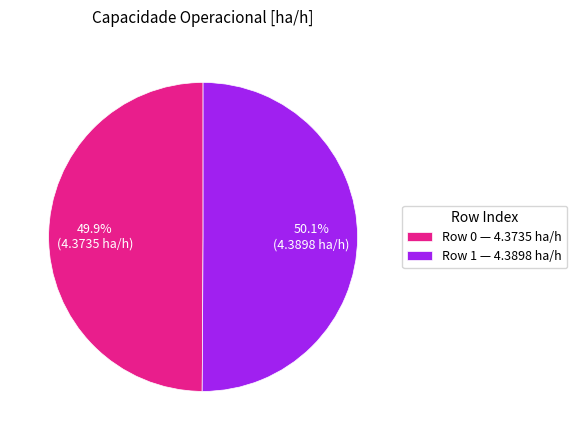

How many slices are in this pie chart?

2